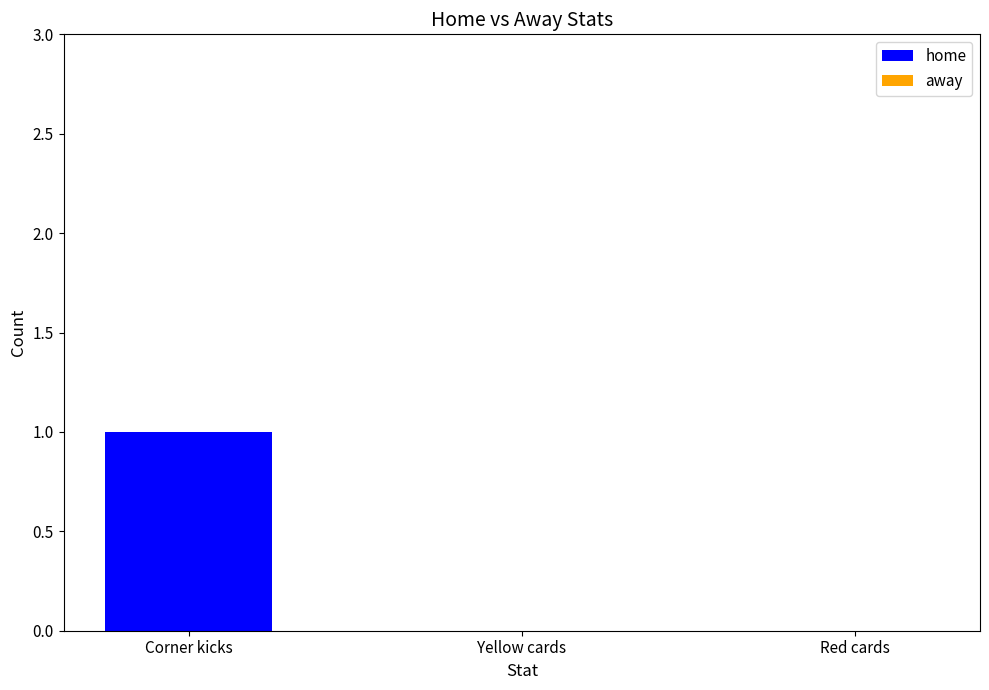

True or false: the data shows 0 at Red cards.

True